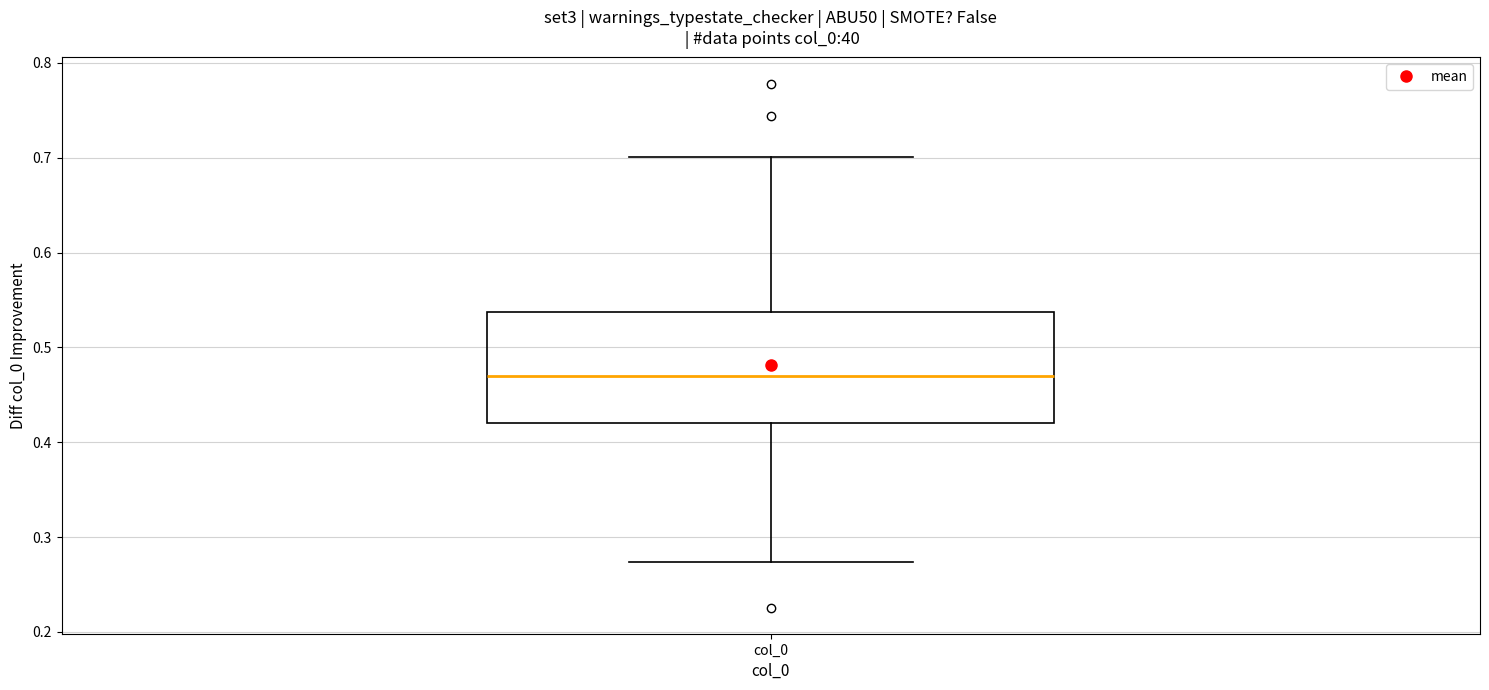

Read this box plot against the y-axis: the position of the median line, the range covered by the box, and the ends of both whiskers. The values are not printed on the chart, so give them approximately, as read against the axis.

median 0.47, box 0.42 to 0.54, whiskers 0.27 to 0.70